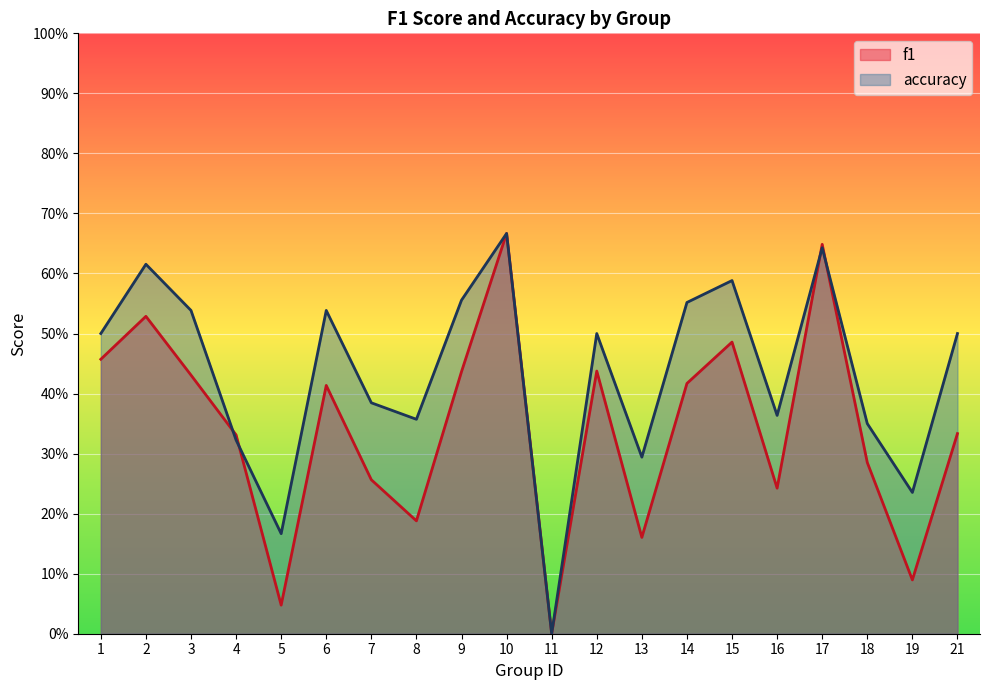

True or false: accuracy has a value of 1.1 at 10.

False